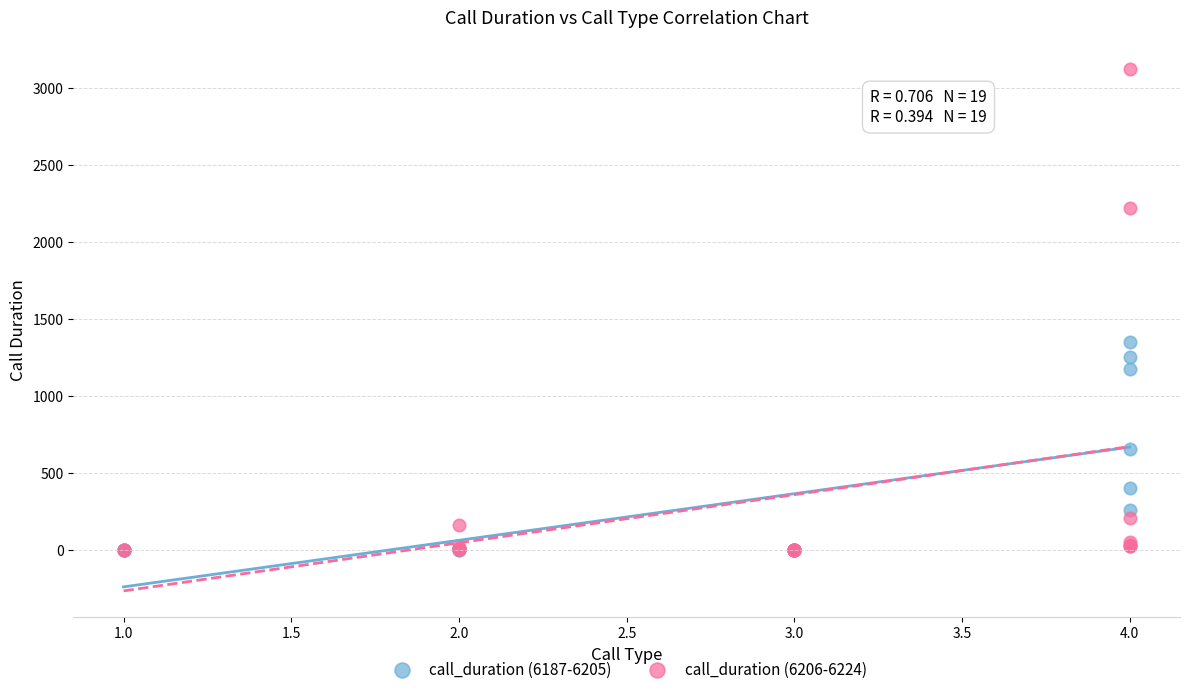

Which series has the largest Y range (max minus min)?

call_duration (6206-6224)